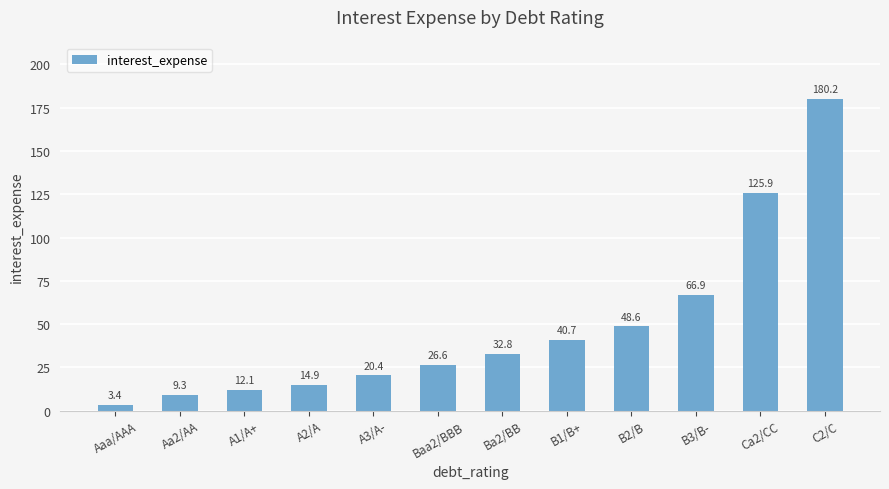

What is the label of the 2nd bar from the right?

Ca2/CC